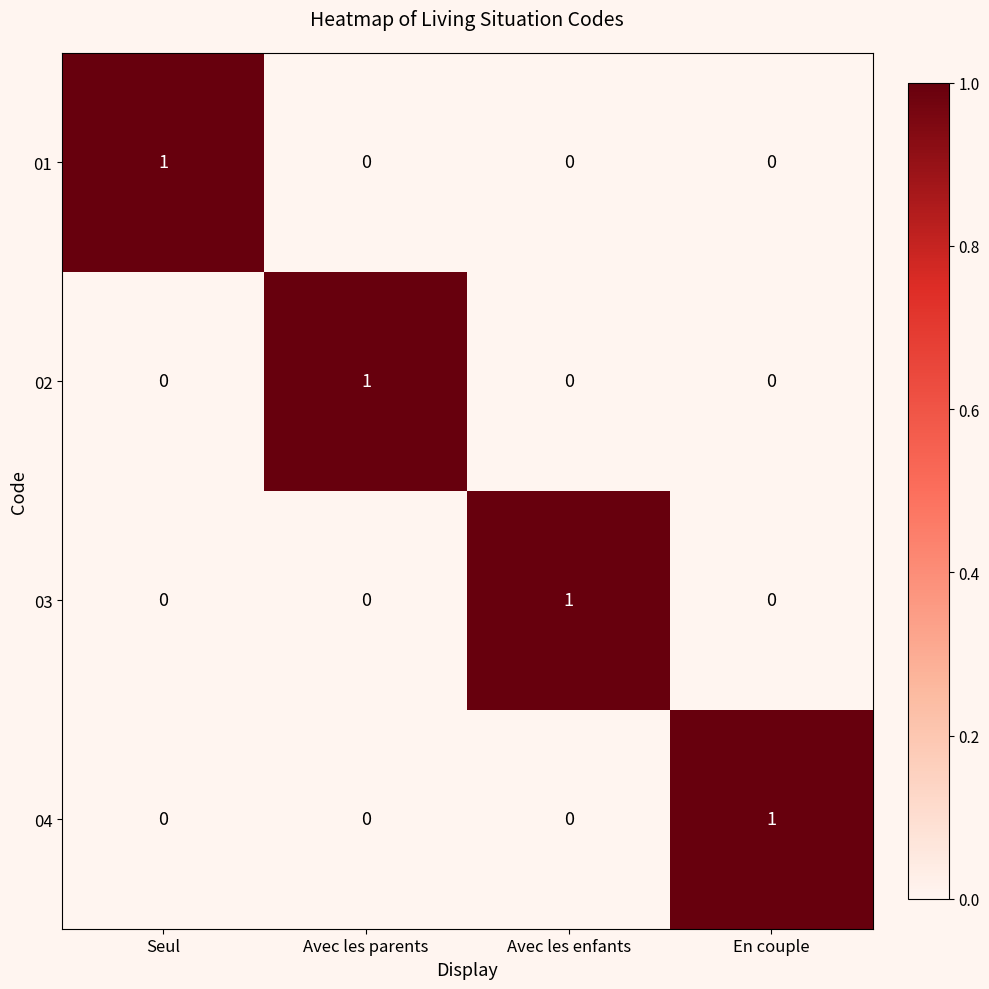

What is the total value across all series at En couple?

1